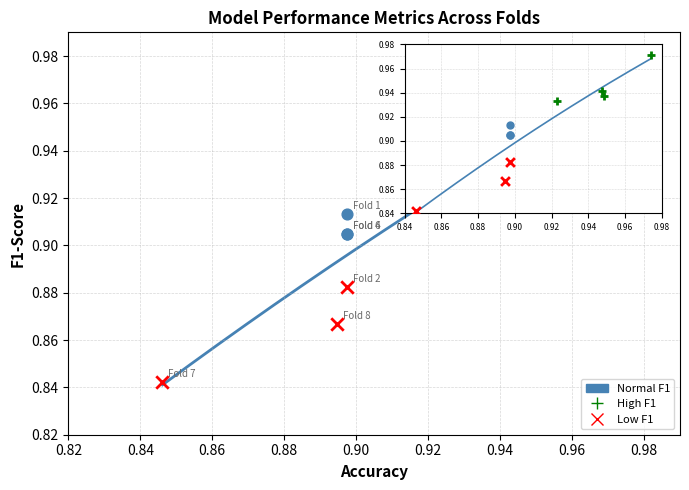

Which series reaches the minimum Y coordinate?

Low F1